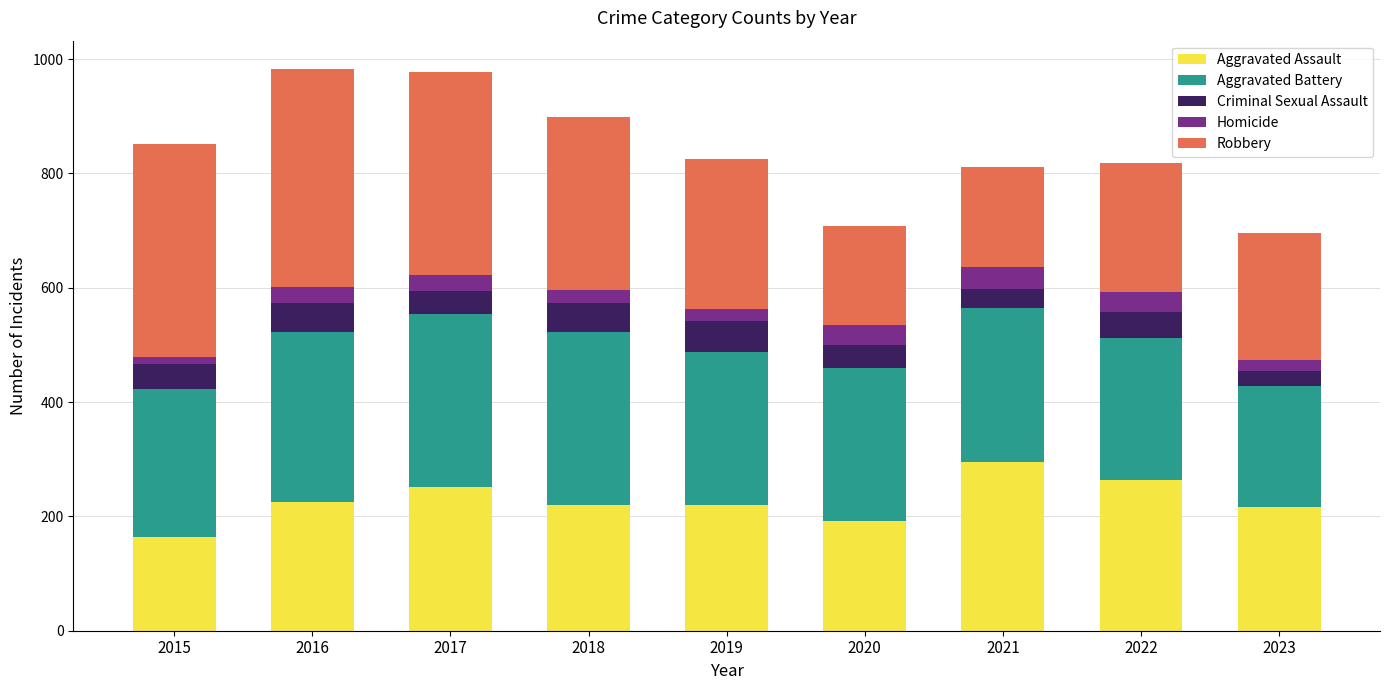

What is the difference between the maximum and minimum values in the Aggravated Assault series?

131